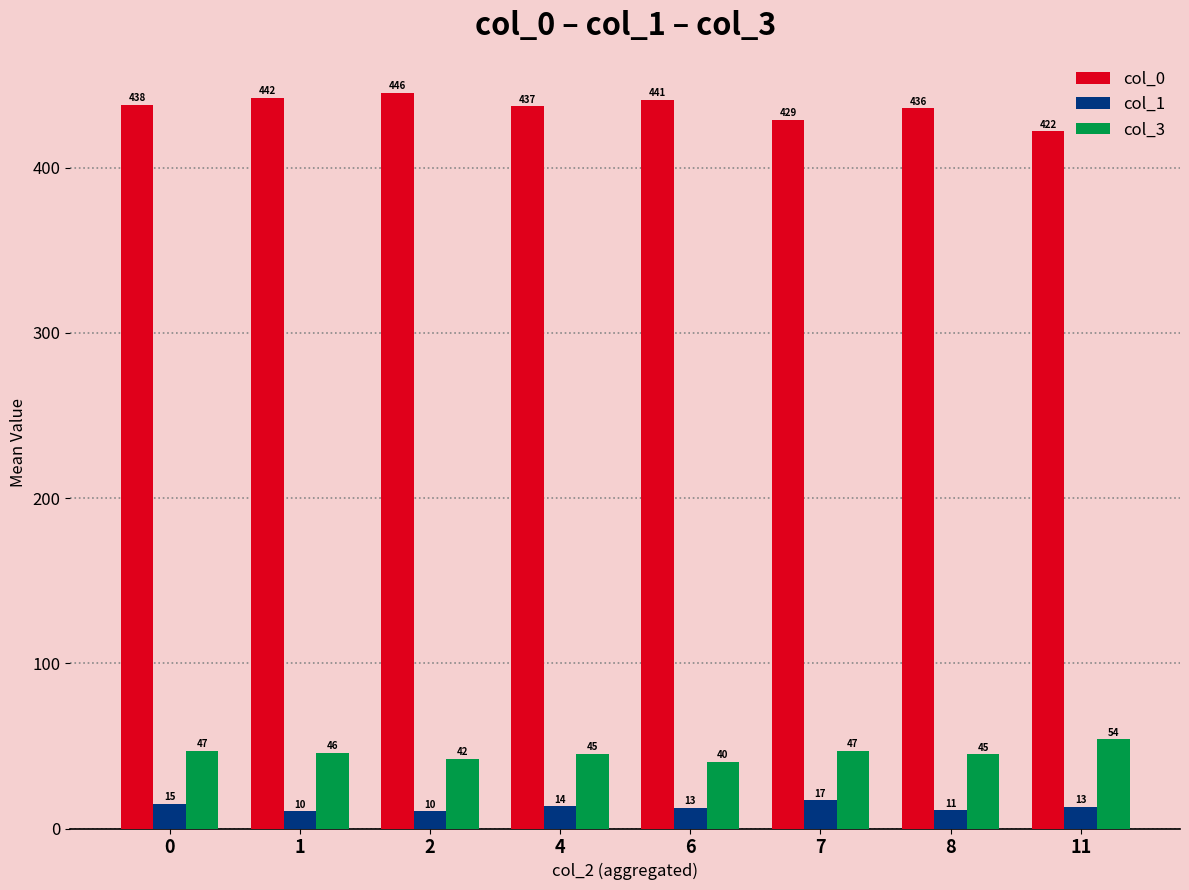

What is the value of the col_3 bar at the 2nd from the left?

46.0